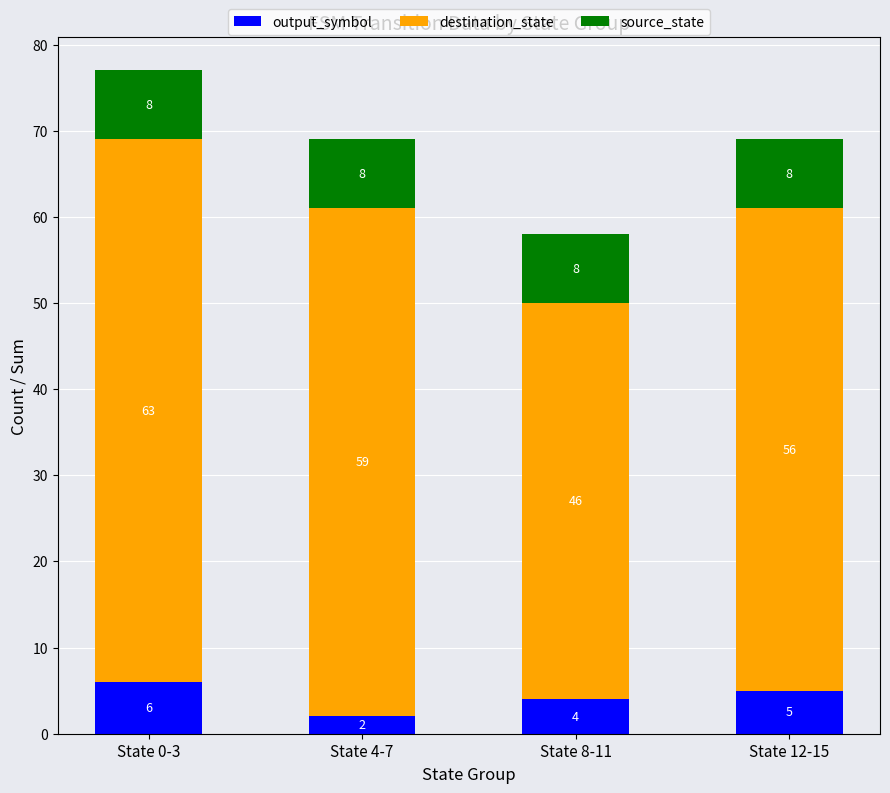

Count the number of categories in the chart.

4